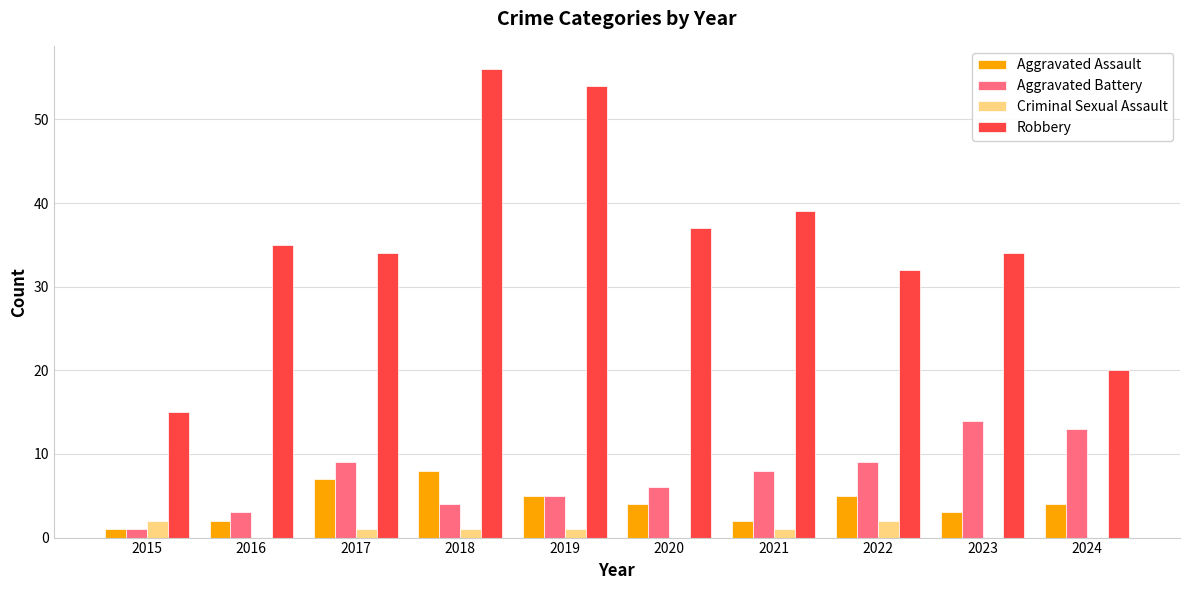

What is the maximum value for Aggravated Assault?

8